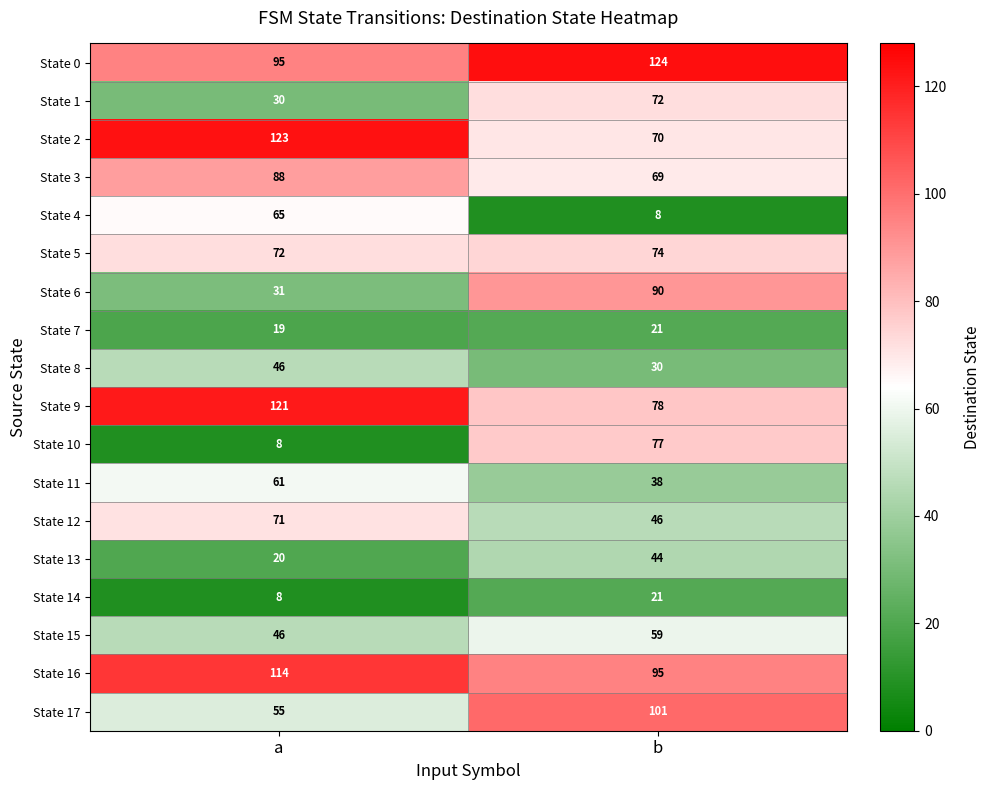

What is the total value across all series at a?

1073